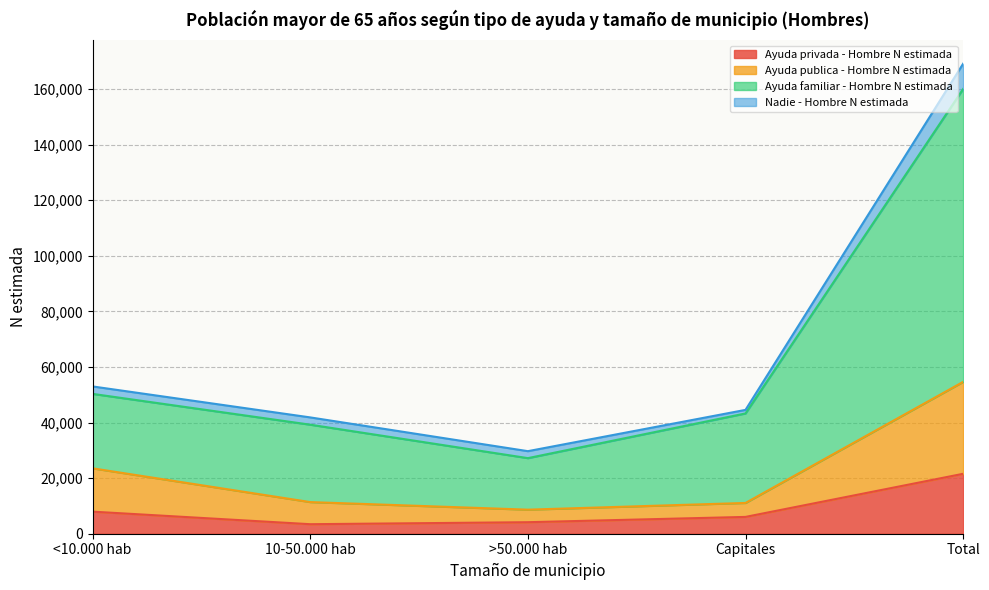

Is the value of Ayuda publica - Hombre N estimada at 10-50.000 hab greater than the value of Ayuda privada - Hombre N estimada at 10-50.000 hab?

Yes